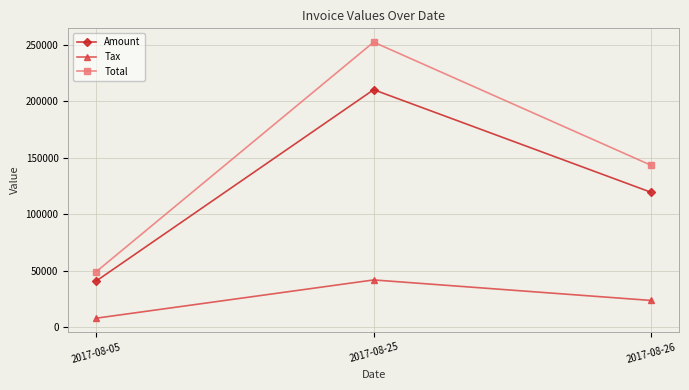

Count the number of data series in this chart.

3